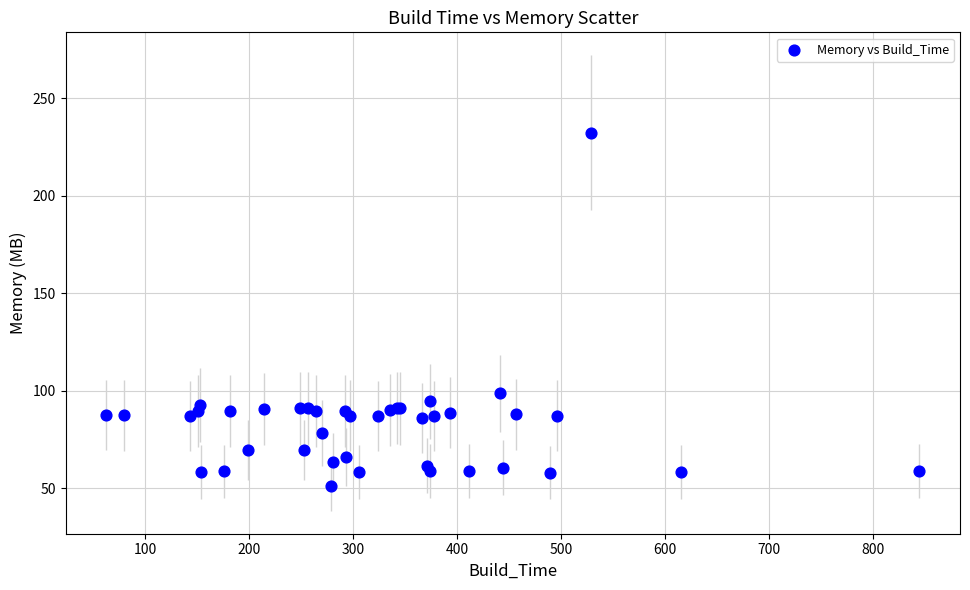

What Y value in the scatter plot is closest to 141?

98.6